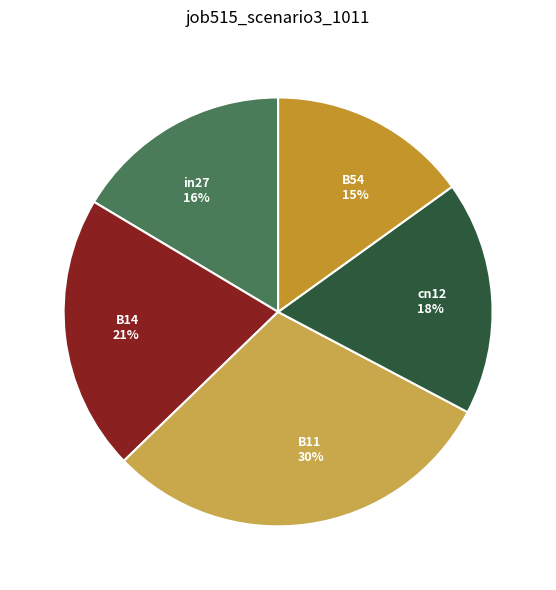

What percentage is the B54 slice, to the nearest percent?

15%